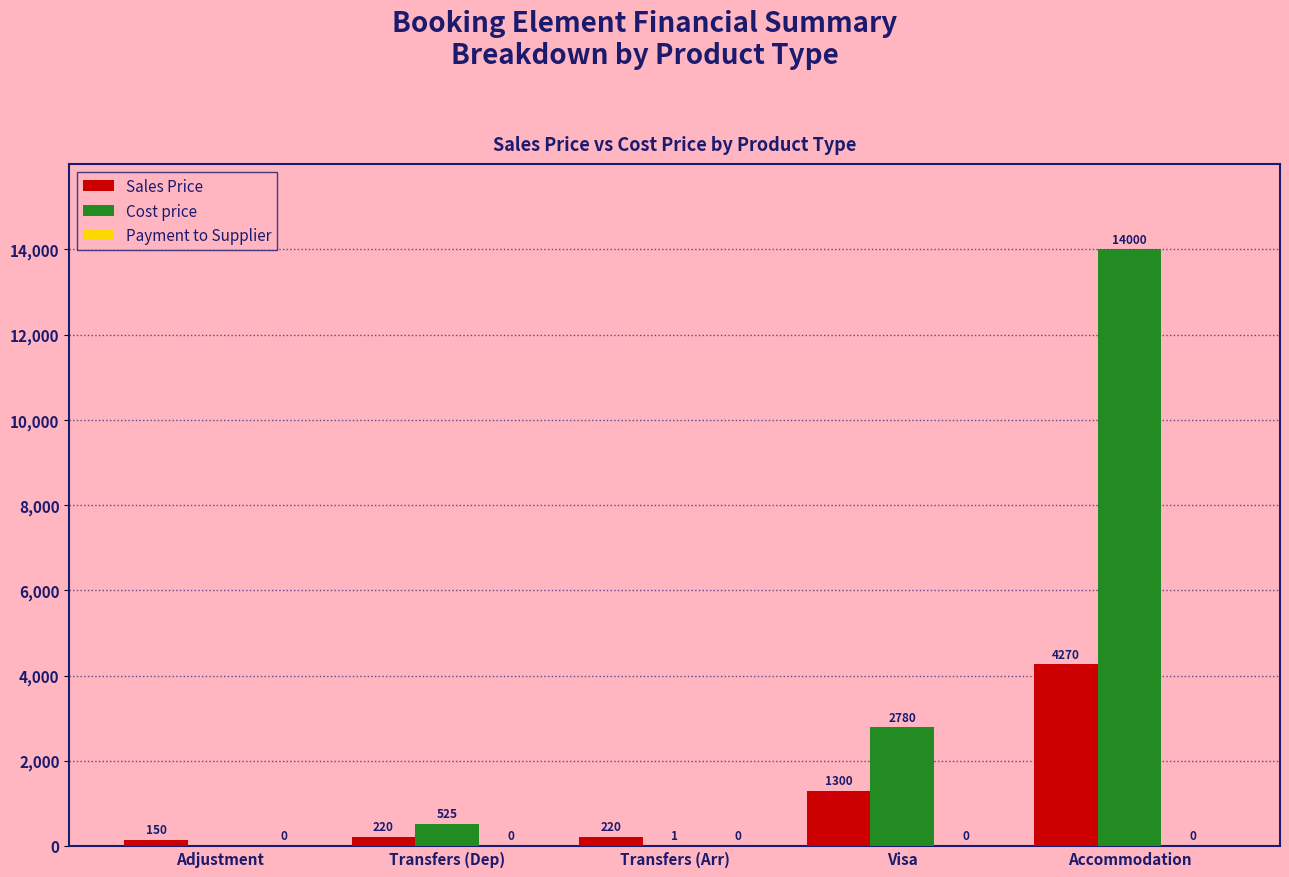

What is the sum of all Sales Price values?

6160